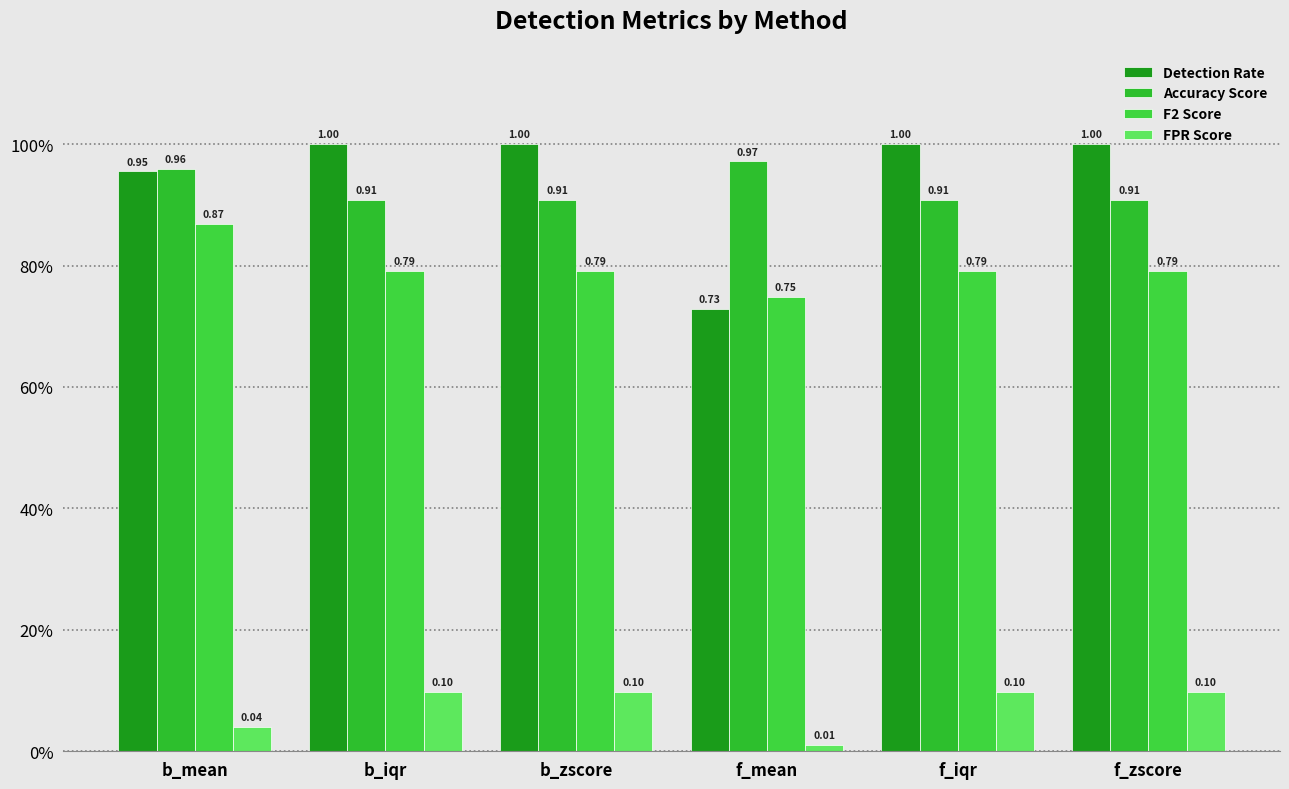

What are all the series names shown in the legend?

Detection Rate, Accuracy Score, F2 Score, FPR Score